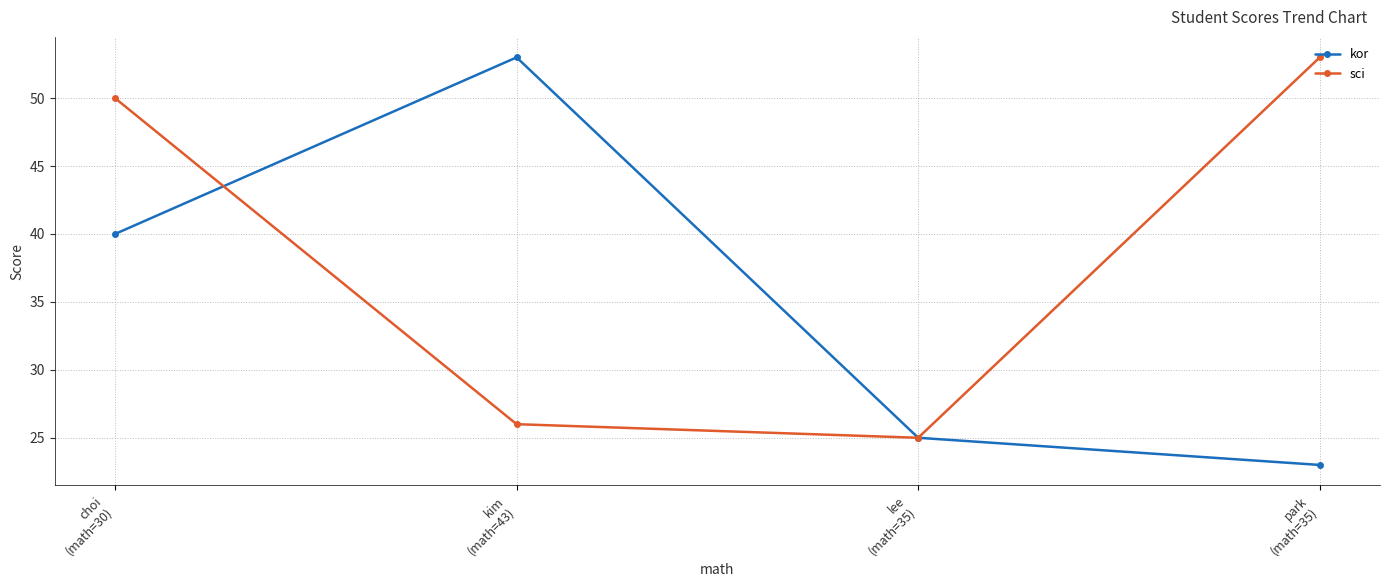

At which category does sci reach its first local valley?

lee
(math=35)